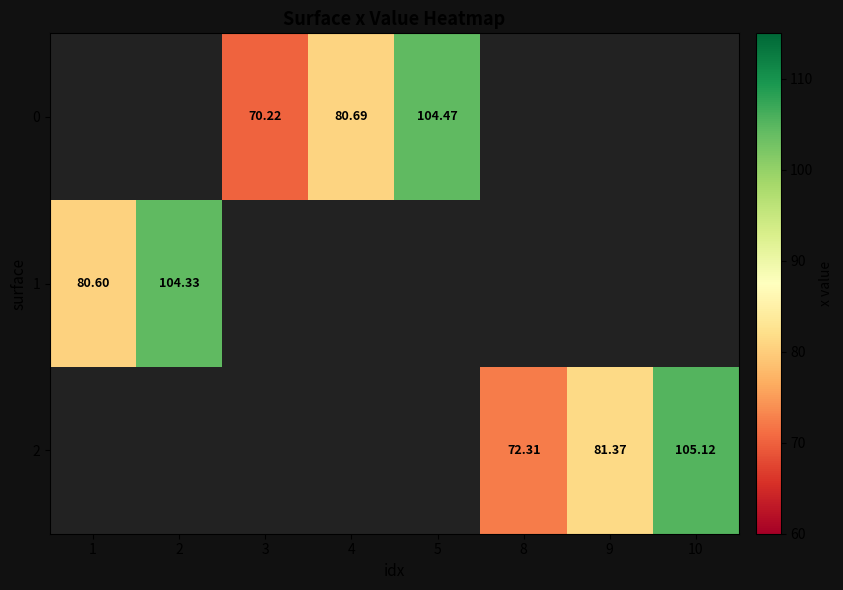

What is the minimum value shown in the chart?

70.2